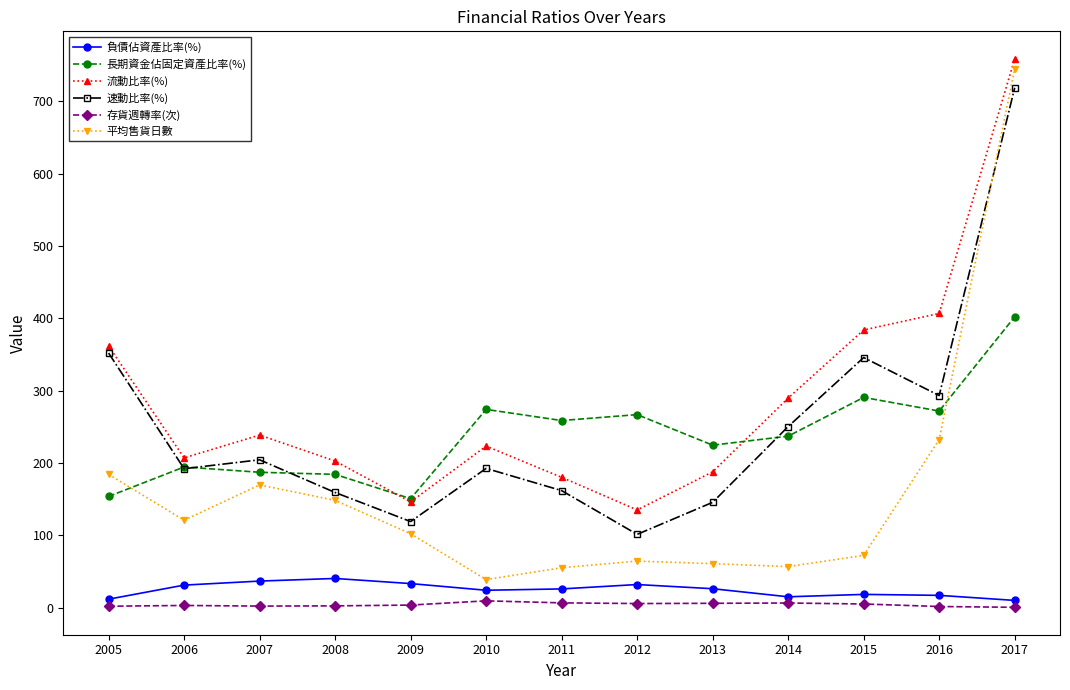

True or false: 速動比率(%) and 負債佔資產比率(%) intersect in this chart.

False